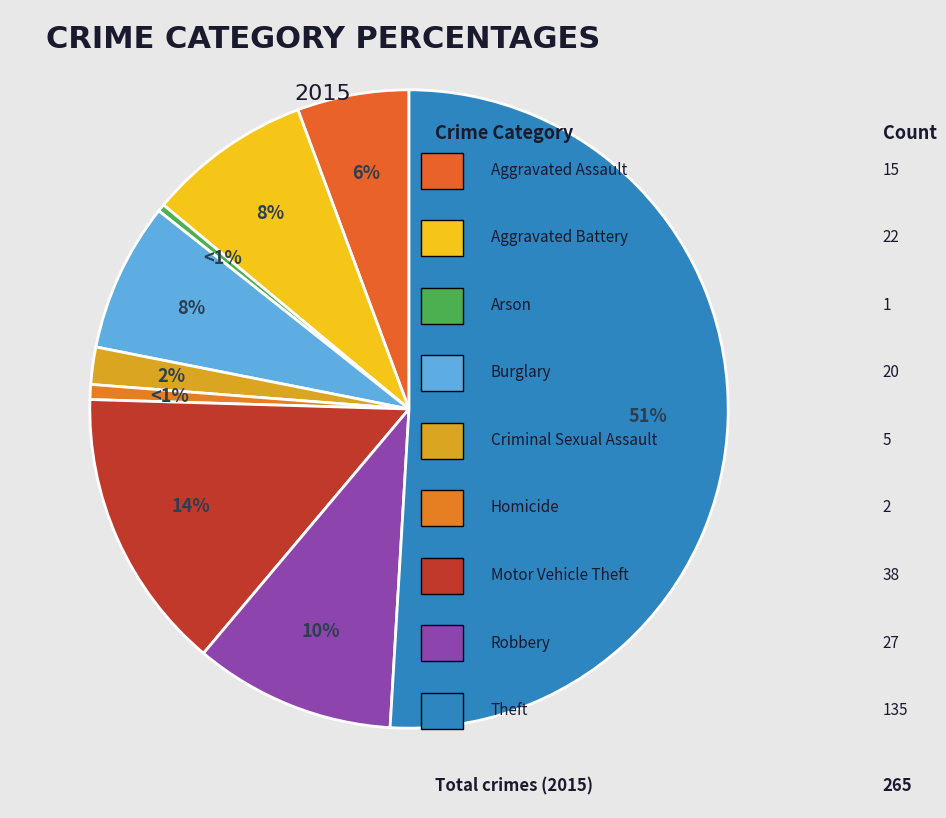

What is the change in value from Aggravated Assault to Theft?

+120